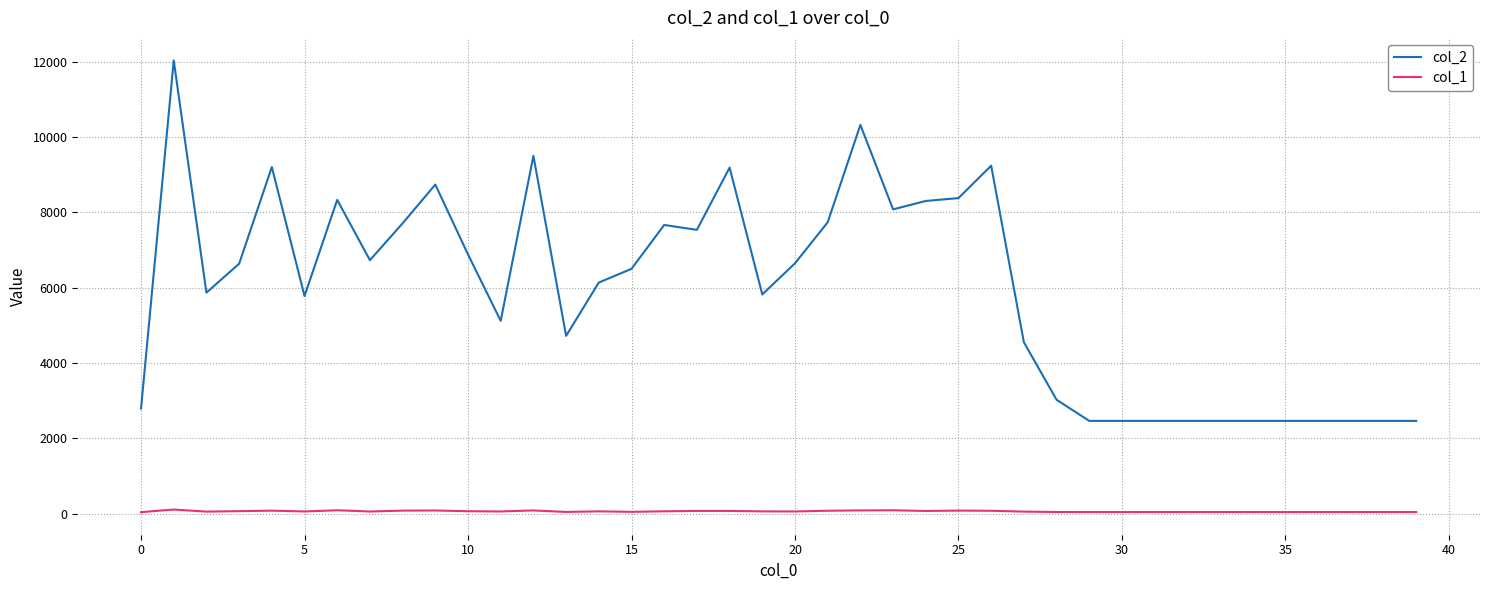

Count the number of categories in the chart.

40